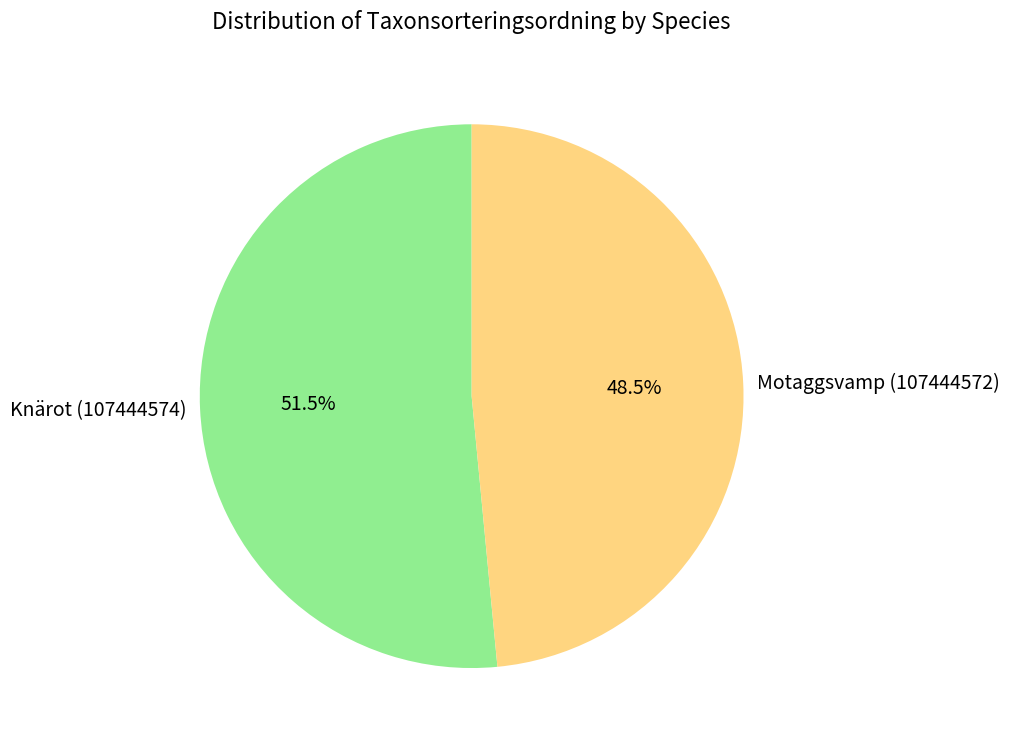

Between Knärot (107444574) and Motaggsvamp (107444572), which is larger?

Knärot (107444574)